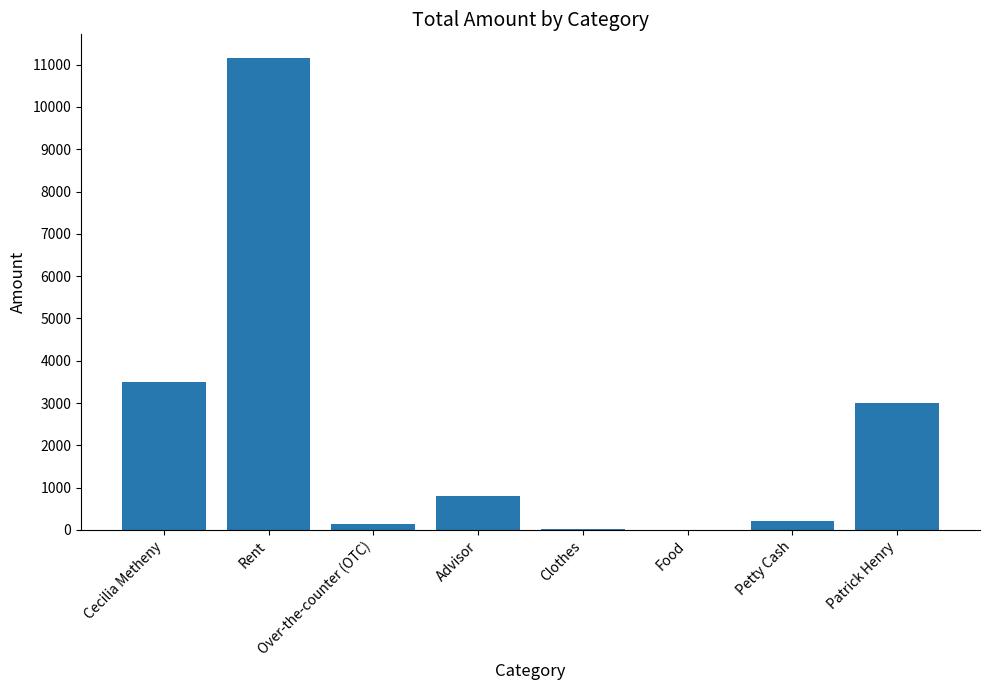

Between Patrick Henry and Food, which is larger?

Patrick Henry